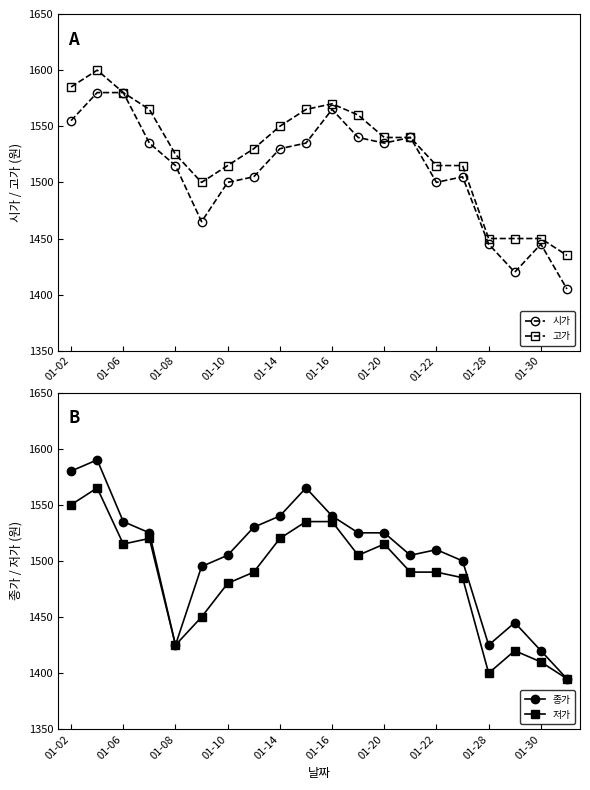

What is the minimum value shown in the chart?

1395